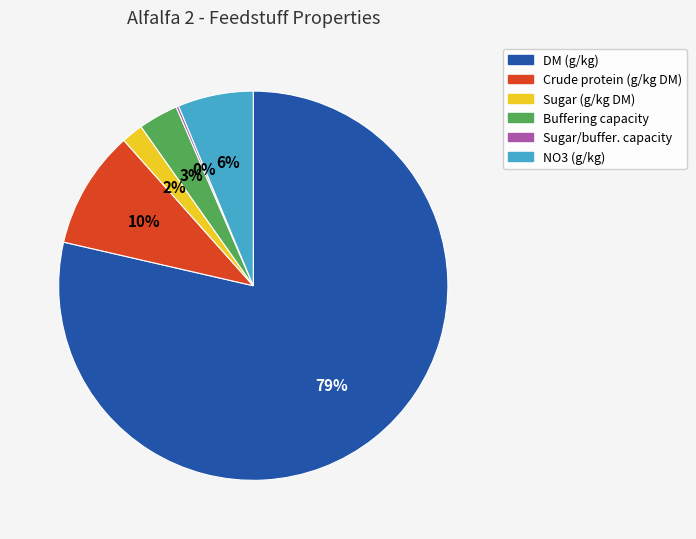

Does any single category account for the majority?

Yes